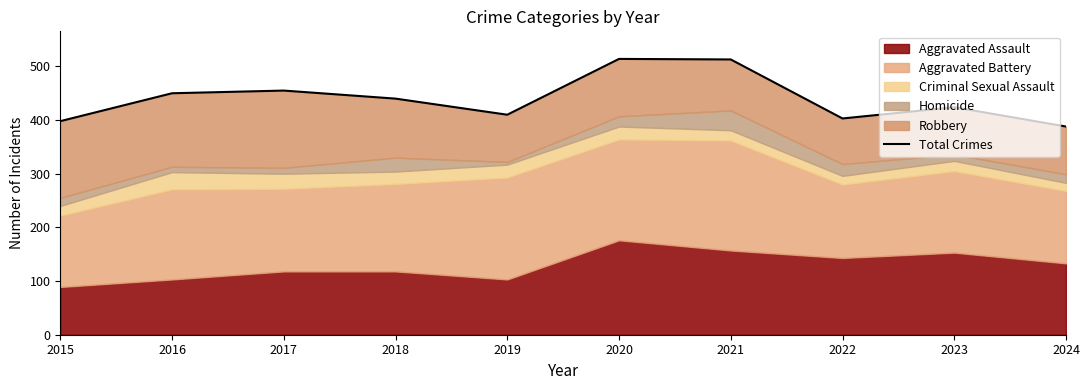

Is it true that the value at 2021 is 223?

False